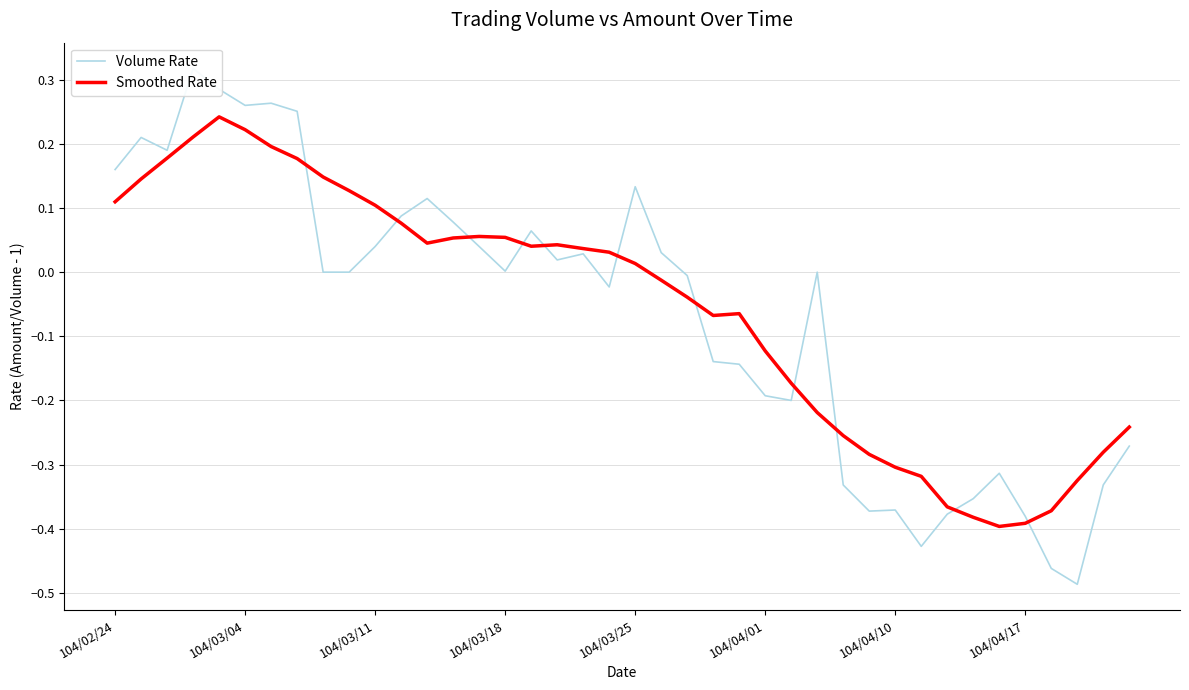

Does the chart have visible grid lines?

Yes